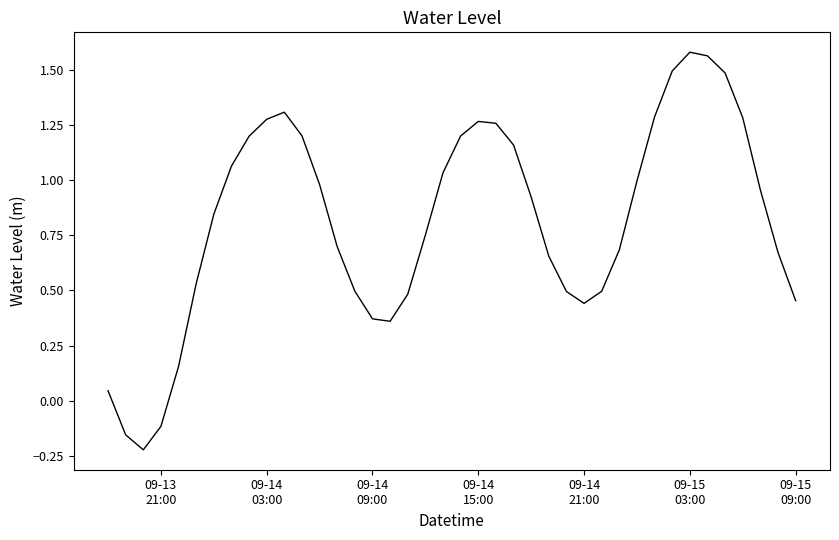

What is the difference between the maximum and minimum values?

1.8